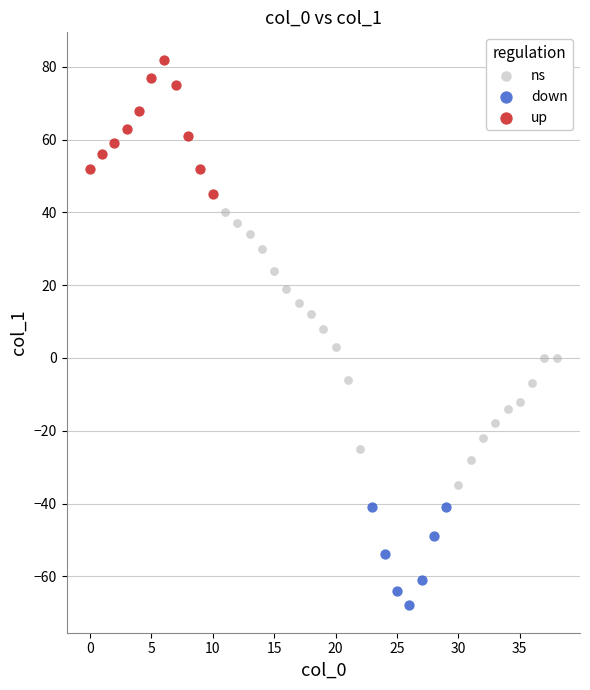

What are all the series names shown in the legend?

ns, down, up